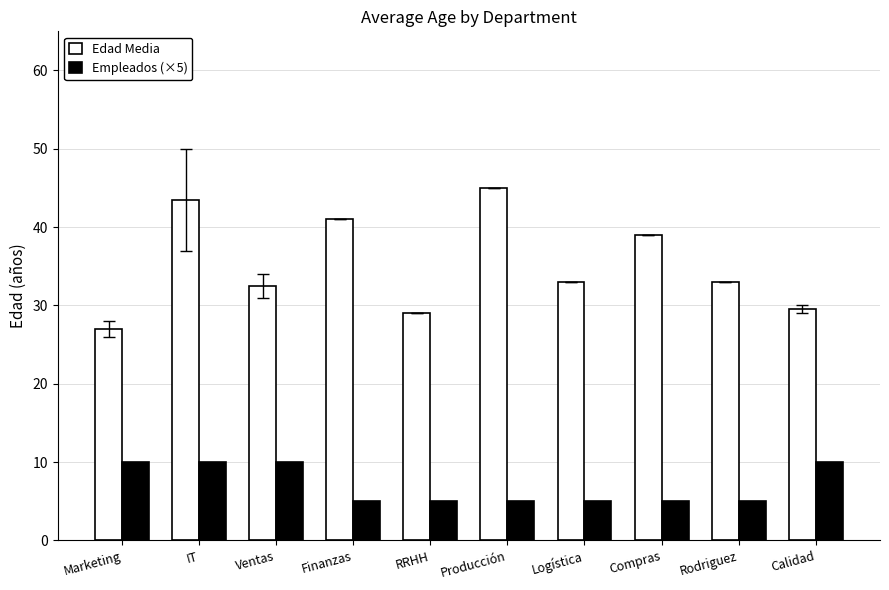

What is the lowest value of the Empleados (×5) series?

5.0